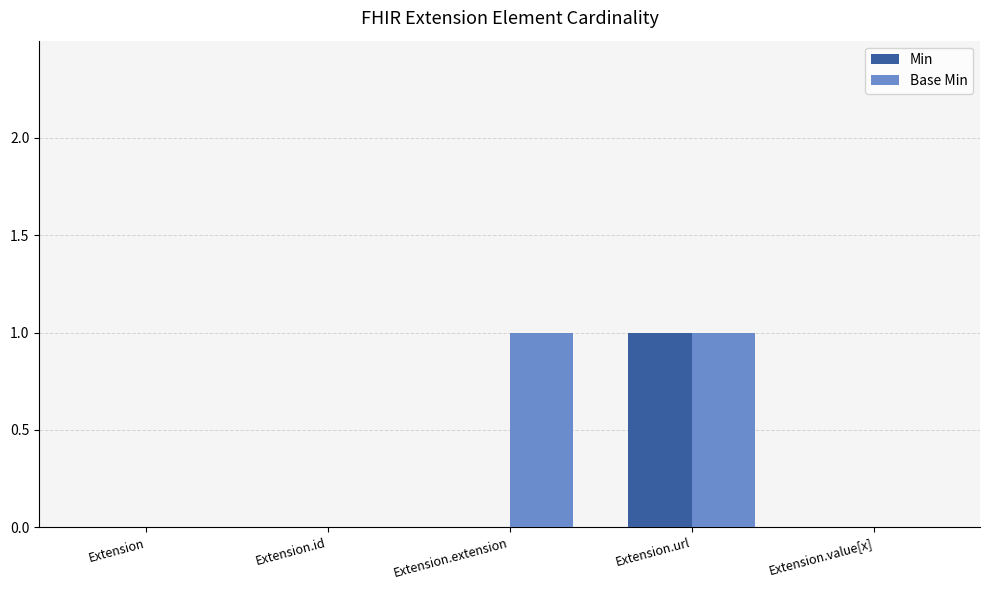

True or false: Base Min has a value of 1 at Extension.extension.

True